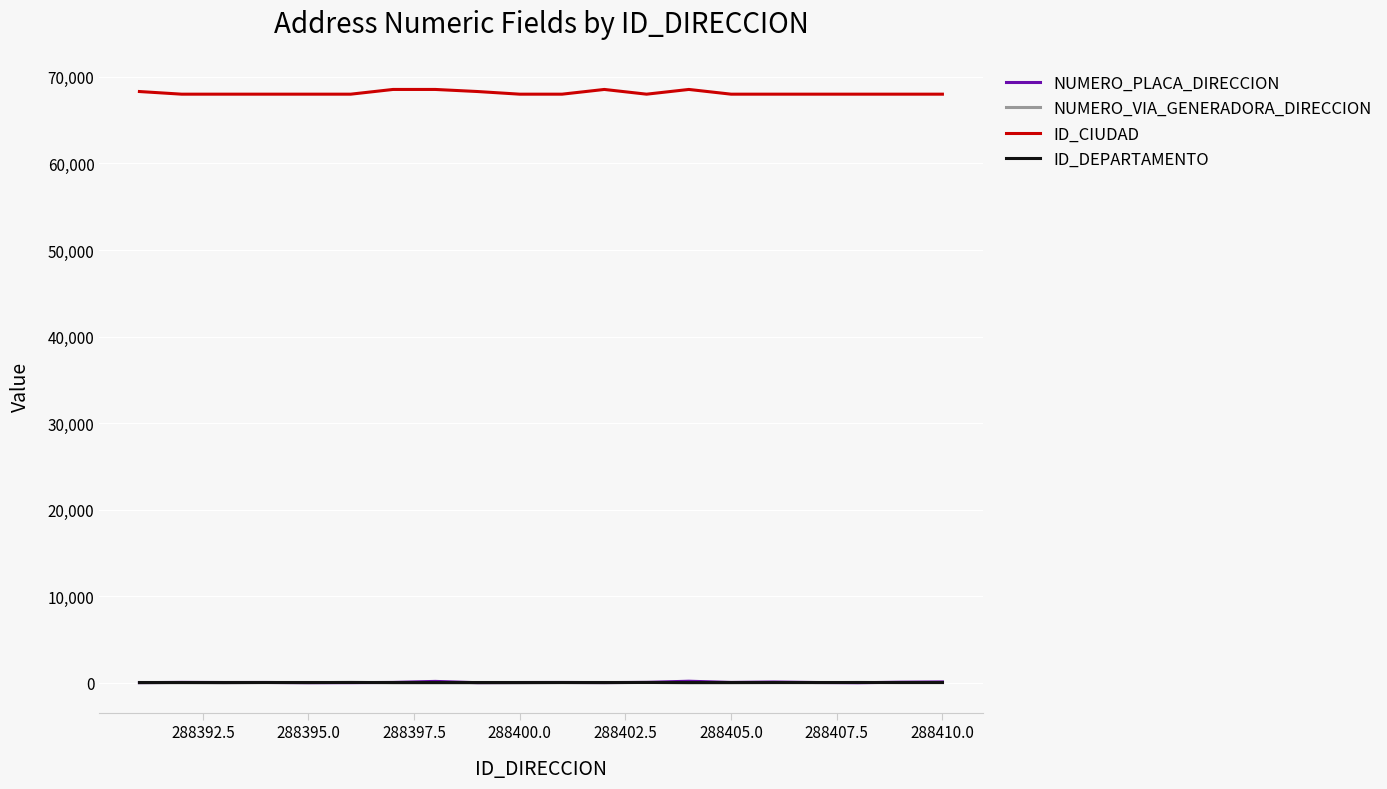

Which series has the largest total across all categories?

ID_CIUDAD